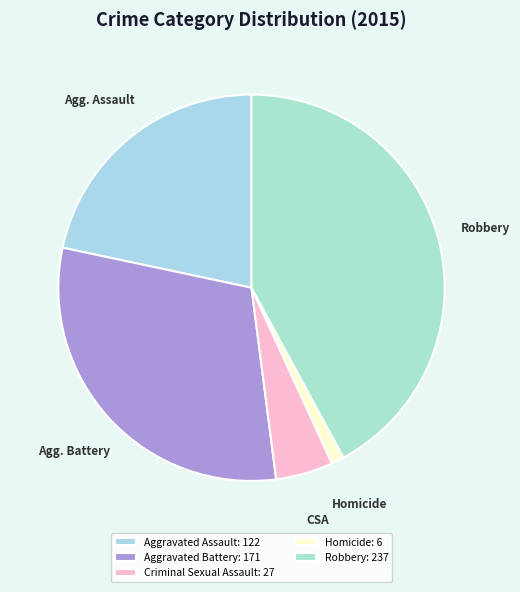

How many slices are in this pie chart?

5